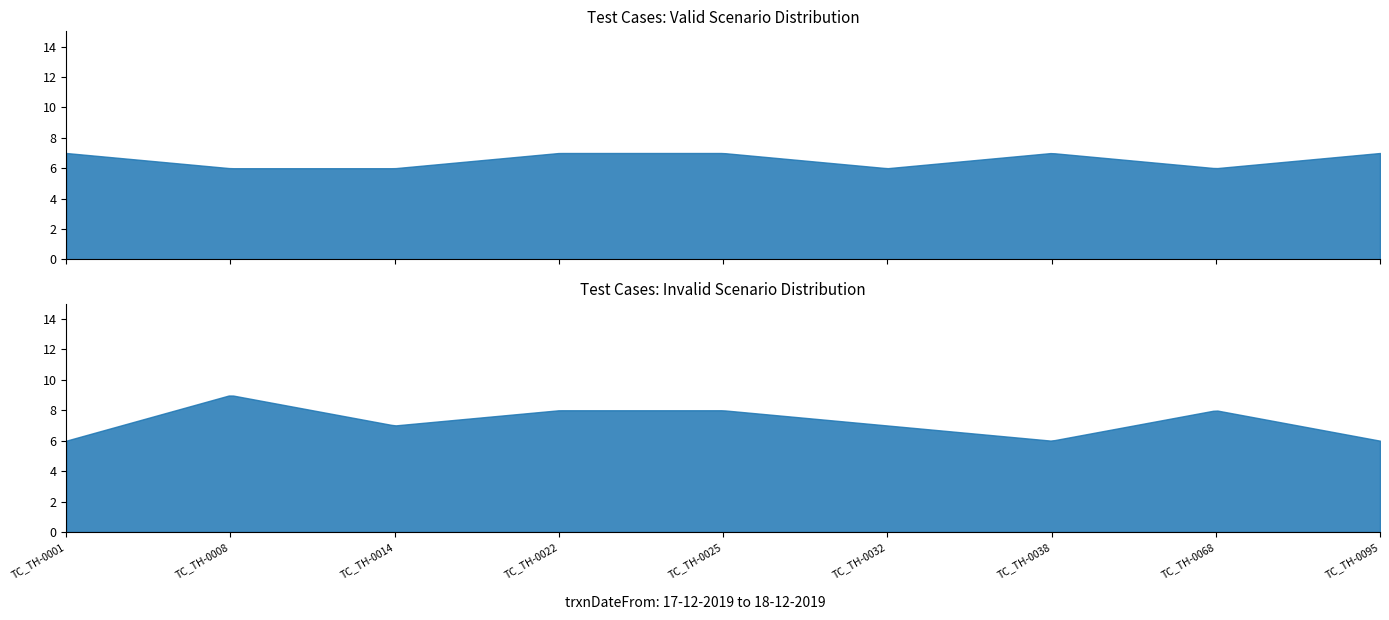

Where is the first local minimum for Invalid Cases?

TC_TH-0014